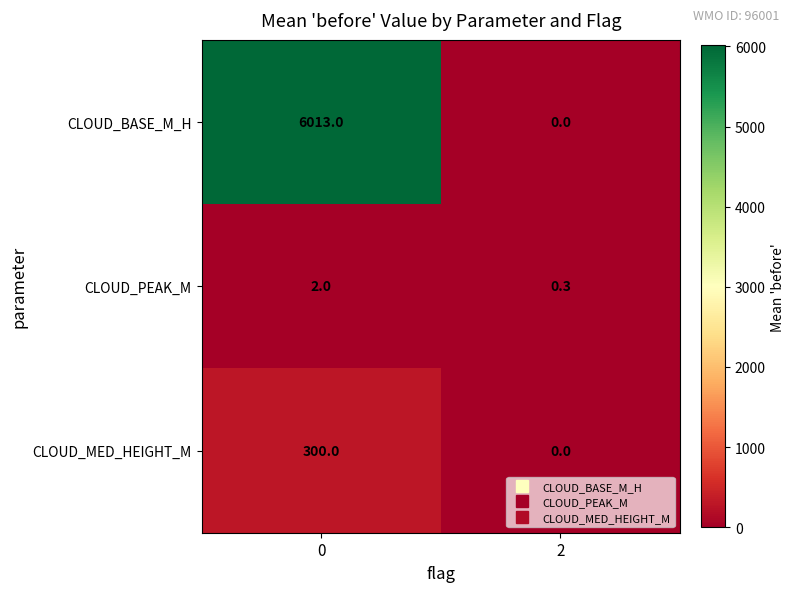

List the series in order of their peak value, lowest first.

CLOUD_PEAK_M, CLOUD_MED_HEIGHT_M, CLOUD_BASE_M_H